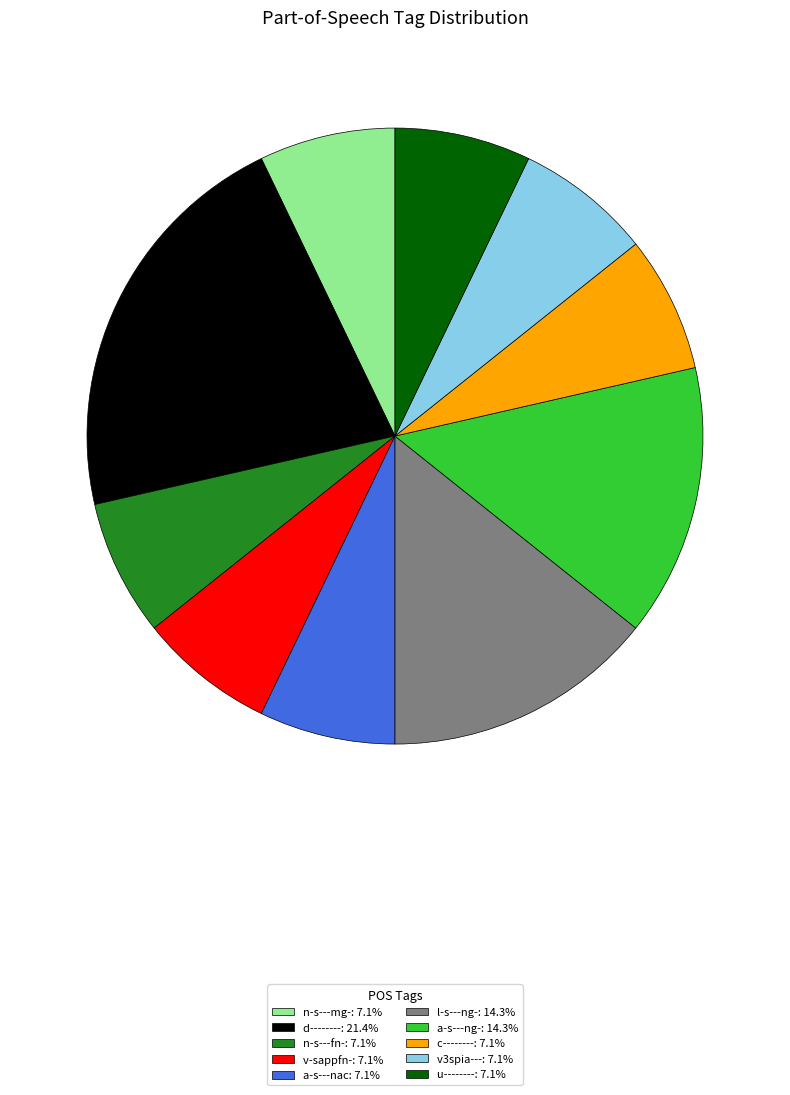

Approximately how many times larger is the value at a-s---nac compared to d--------?

0.3